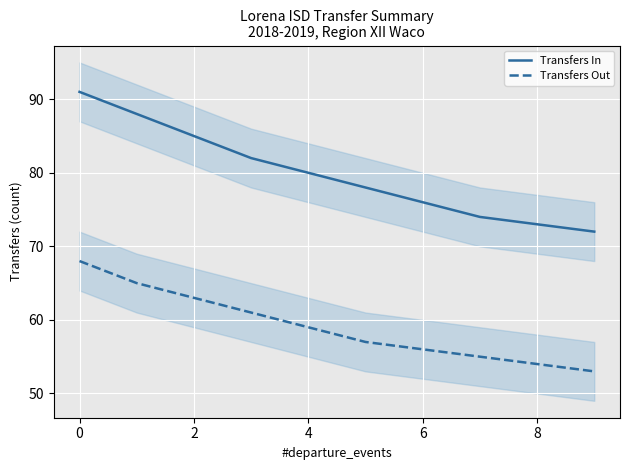

The value of Transfers In at 6 is 142. True or false?

False